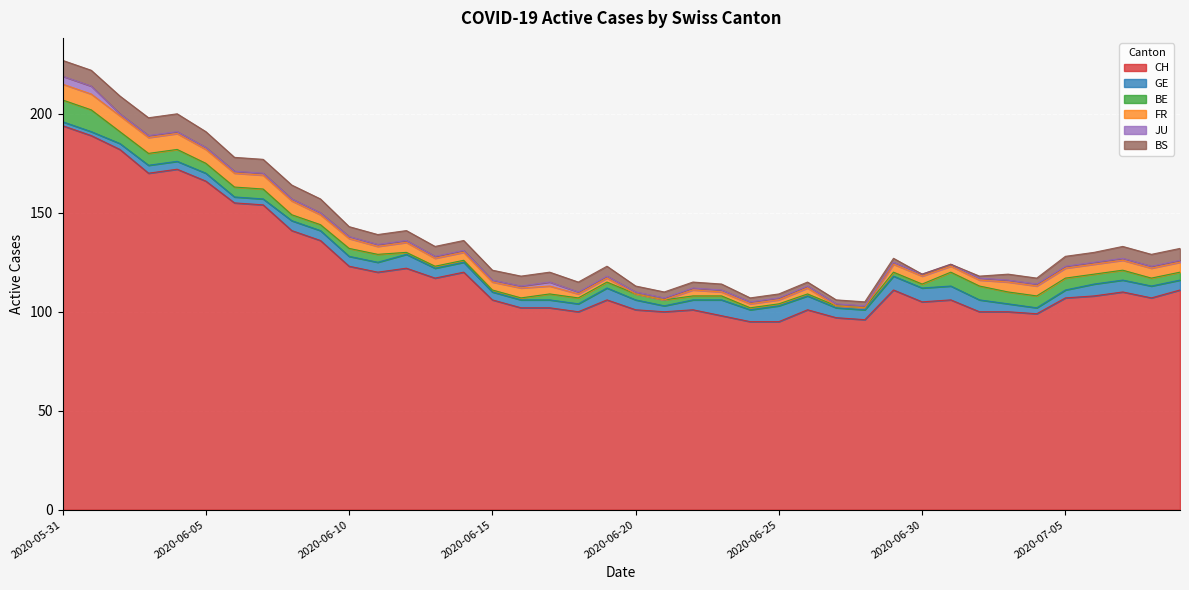

What is the difference between the highest and lowest values at 2020-06-20?

101